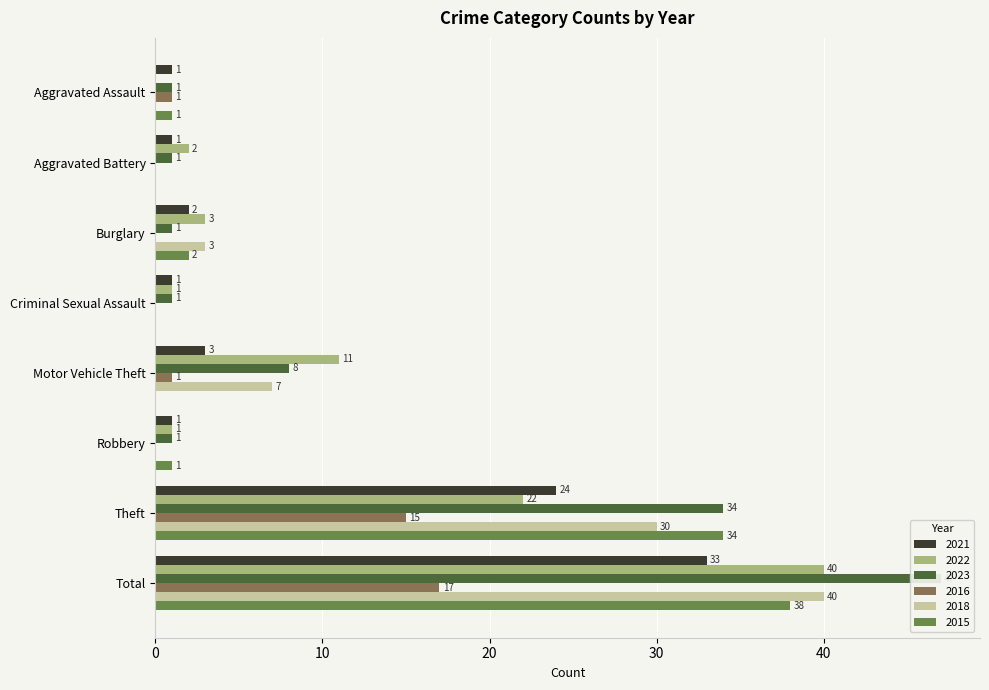

Reading left to right, what are all the values shown in this chart?

2021: Aggravated Assault=1	Aggravated Battery=1	Burglary=2	Criminal Sexual Assault=1	Motor Vehicle Theft=3	Robbery=1	Theft=24	Total=33
2022: Aggravated Assault=0	Aggravated Battery=2	Burglary=3	Criminal Sexual Assault=1	Motor Vehicle Theft=11	Robbery=1	Theft=22	Total=40
2023: Aggravated Assault=1	Aggravated Battery=1	Burglary=1	Criminal Sexual Assault=1	Motor Vehicle Theft=8	Robbery=1	Theft=34	Total=47
2016: Aggravated Assault=1	Aggravated Battery=0	Burglary=0	Criminal Sexual Assault=0	Motor Vehicle Theft=1	Robbery=0	Theft=15	Total=17
2018: Aggravated Assault=0	Aggravated Battery=0	Burglary=3	Criminal Sexual Assault=0	Motor Vehicle Theft=7	Robbery=0	Theft=30	Total=40
2015: Aggravated Assault=1	Aggravated Battery=0	Burglary=2	Criminal Sexual Assault=0	Motor Vehicle Theft=0	Robbery=1	Theft=34	Total=38